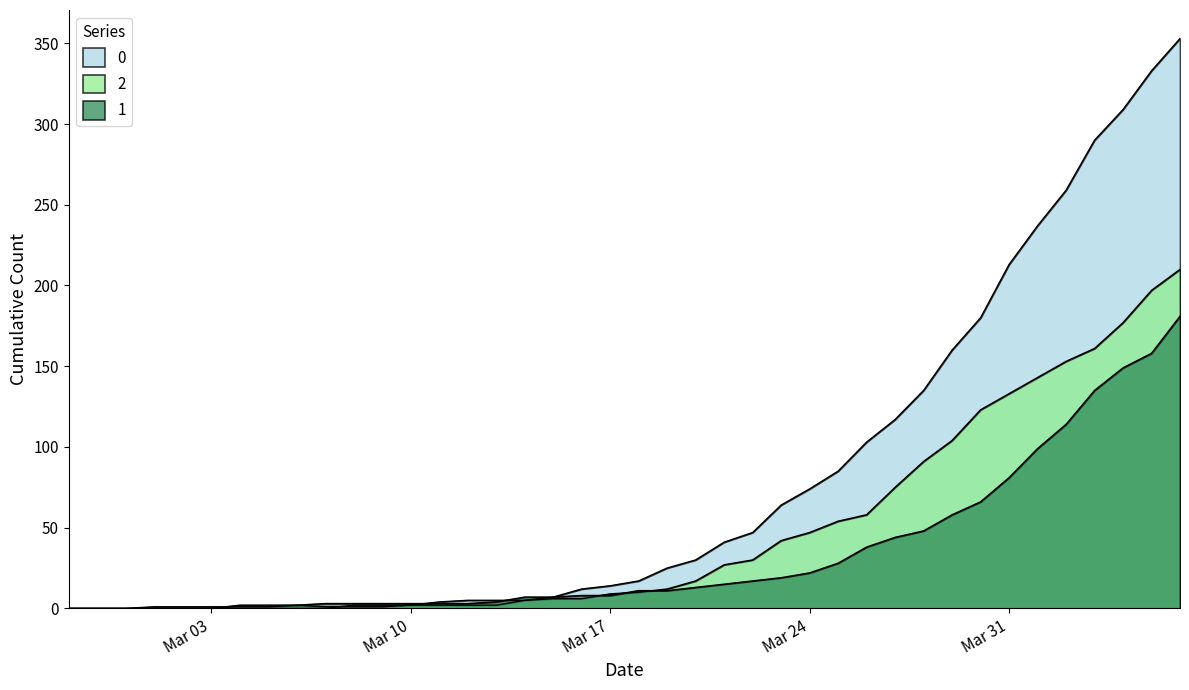

What is the maximum value shown in the chart?

353